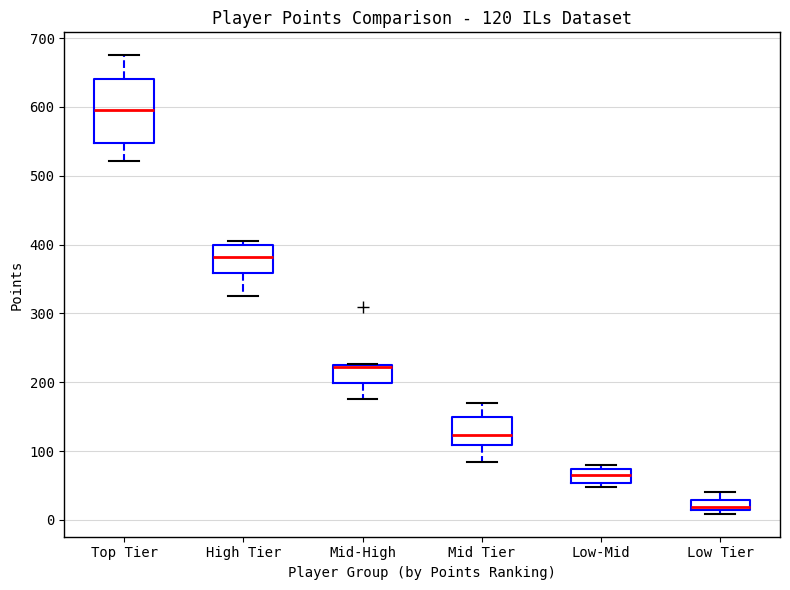

Which box is the tallest, from its lower edge to its upper edge?

Top Tier